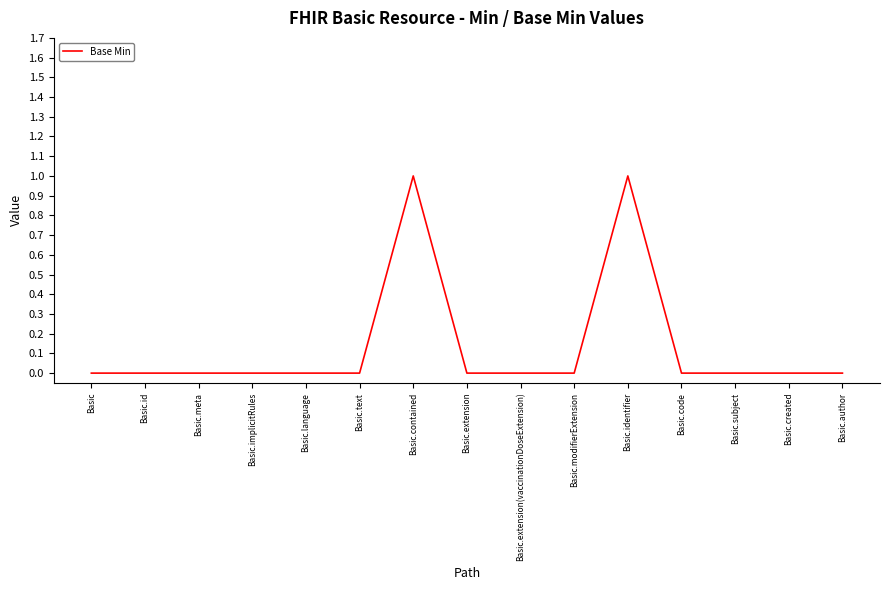

Reading left to right, what are all the values shown in this chart?

0	0	0	0	0	0	1	0	0	0	1	0	0	0	0